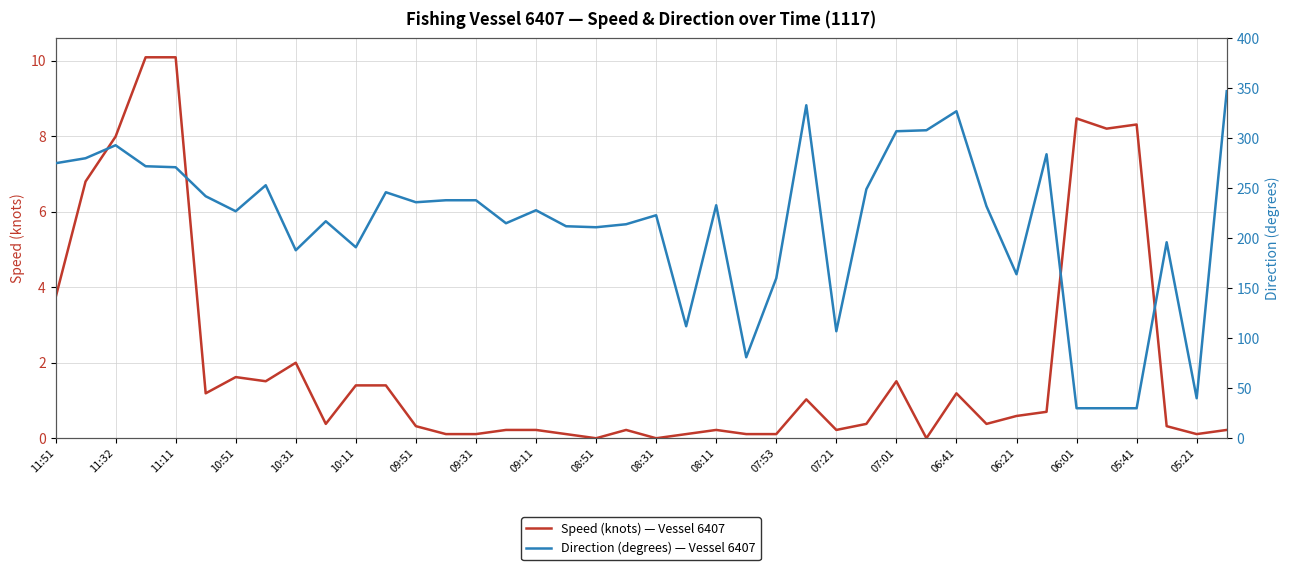

True or false: Direction (degrees) — Vessel 6407 has a value of 138.2 at 33.

False